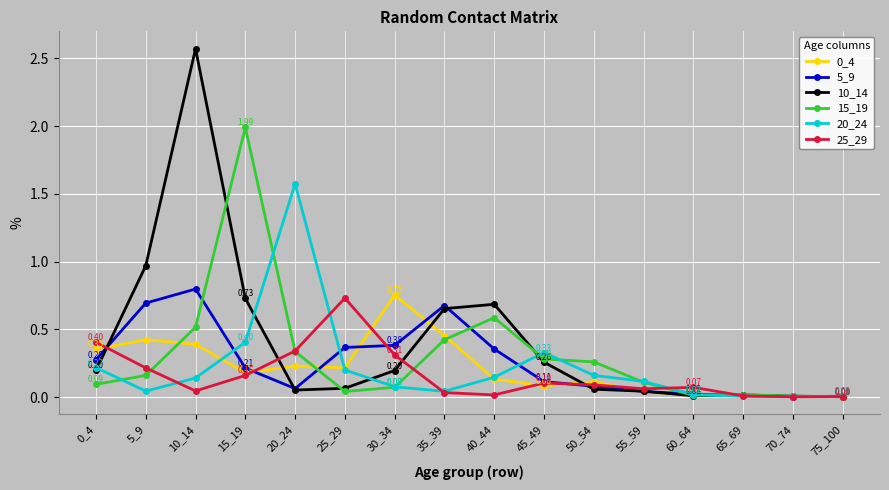

Which series has the largest range (max minus min)?

10_14